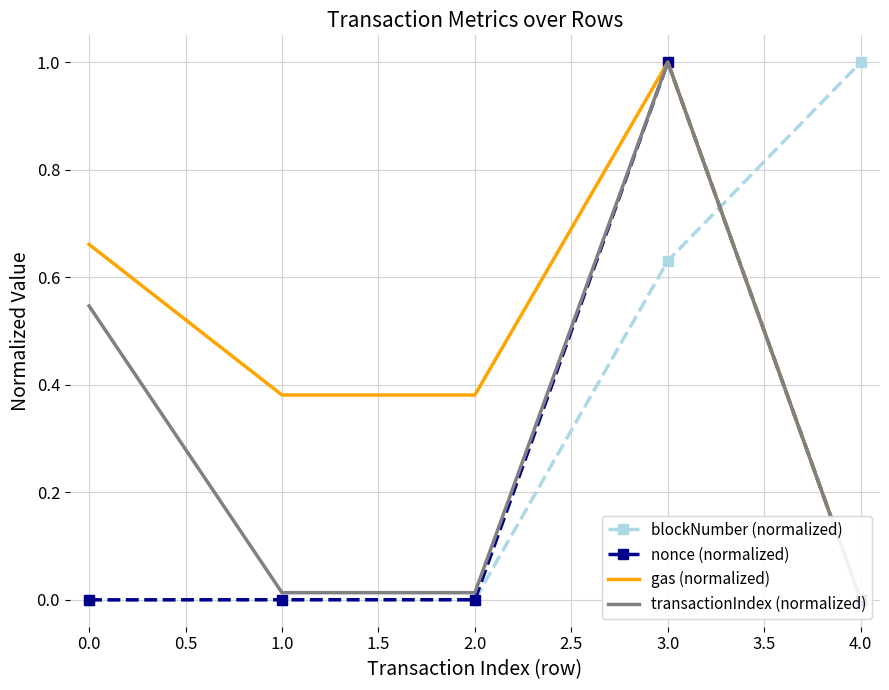

What are all the series names shown in the legend?

blockNumber (normalized), nonce (normalized), gas (normalized), transactionIndex (normalized)